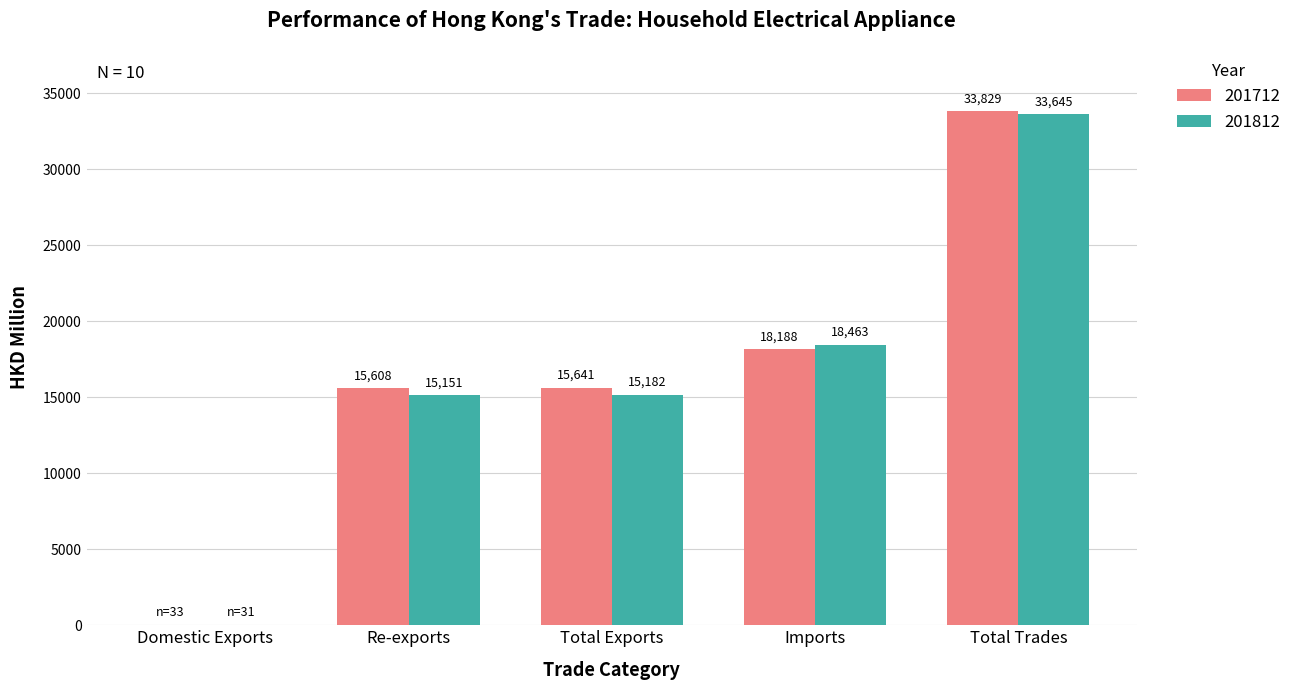

The 201812 series shows 18463.4 at Imports. True or false?

True